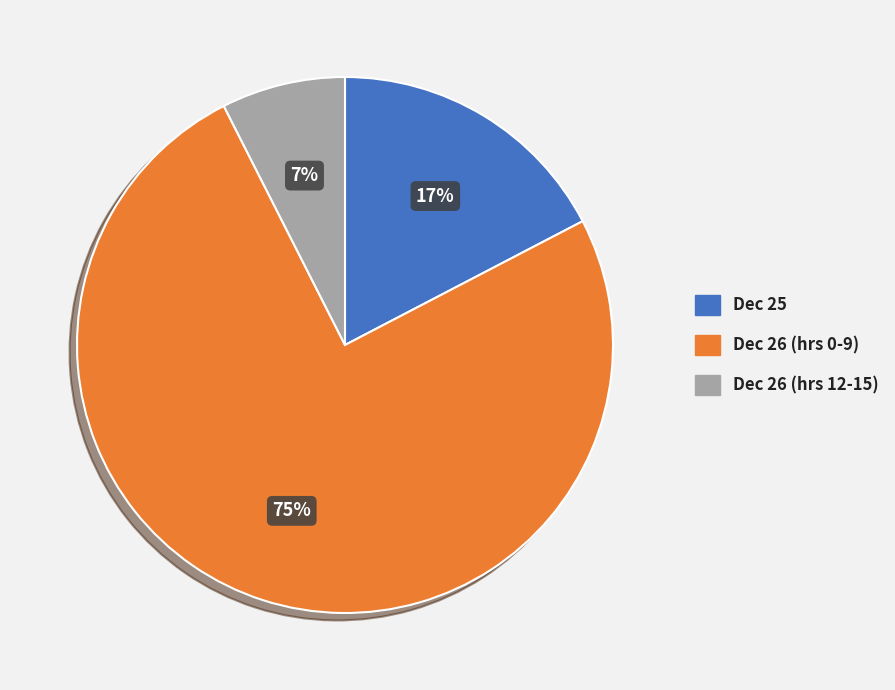

Between Dec 26 (hrs 12-15) and Dec 26 (hrs 0-9), which is larger?

Dec 26 (hrs 0-9)